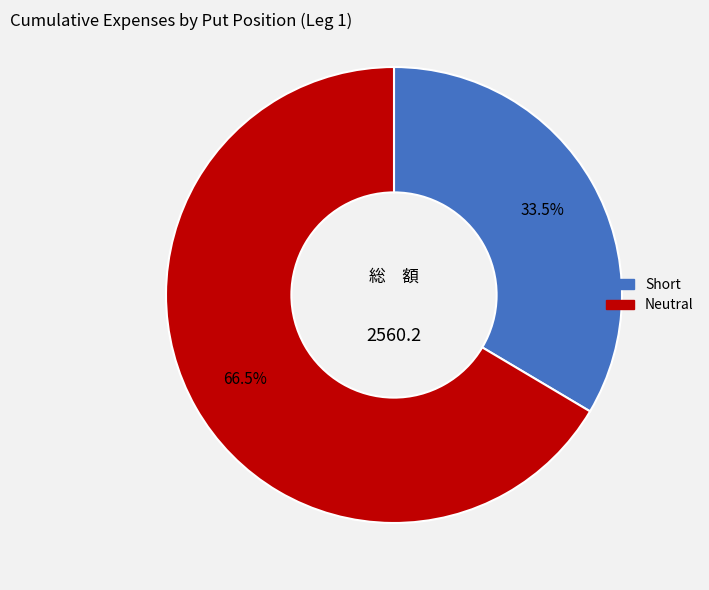

Rank the categories by value from highest to lowest.

Neutral, Short